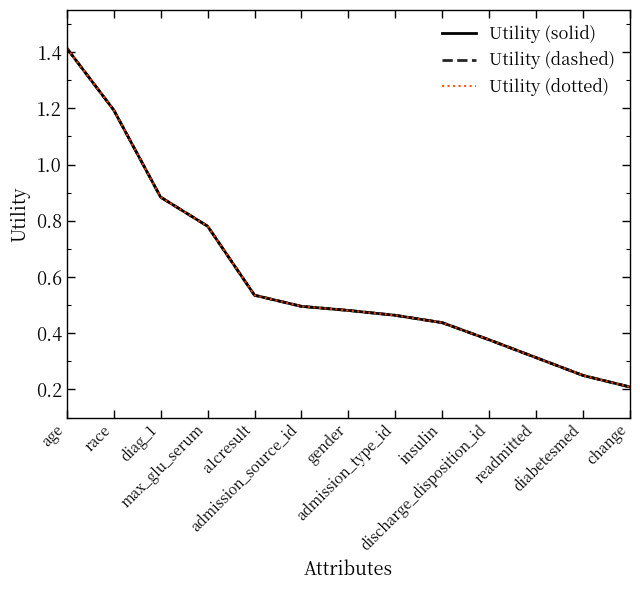

Does the chart have visible grid lines?

No